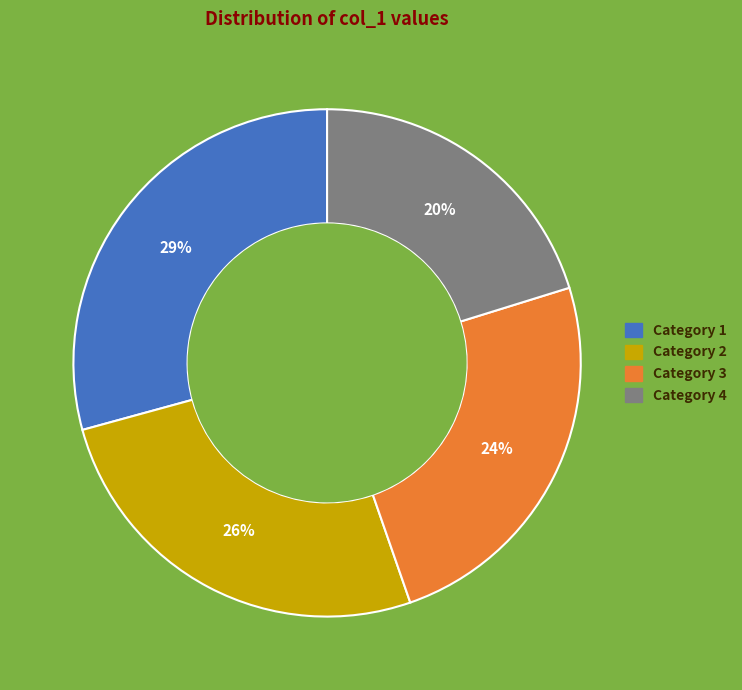

Is there a majority slice in this chart?

No